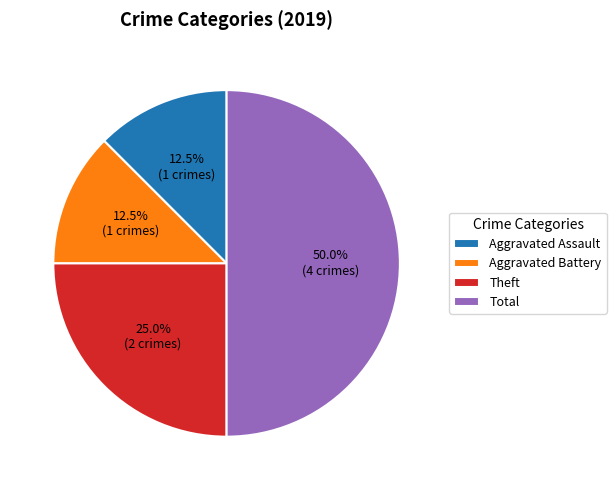

Between Aggravated Battery and Theft, which is larger?

Theft